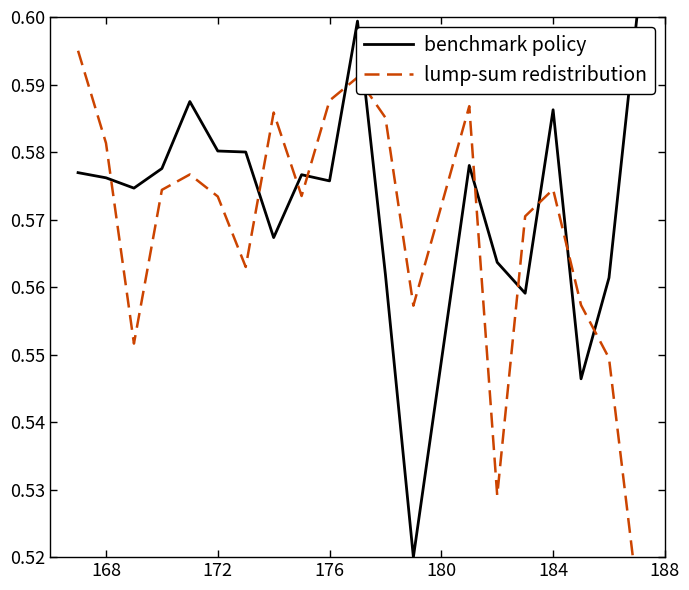

Rank the series by their average value, from highest to lowest.

benchmark policy, lump-sum redistribution